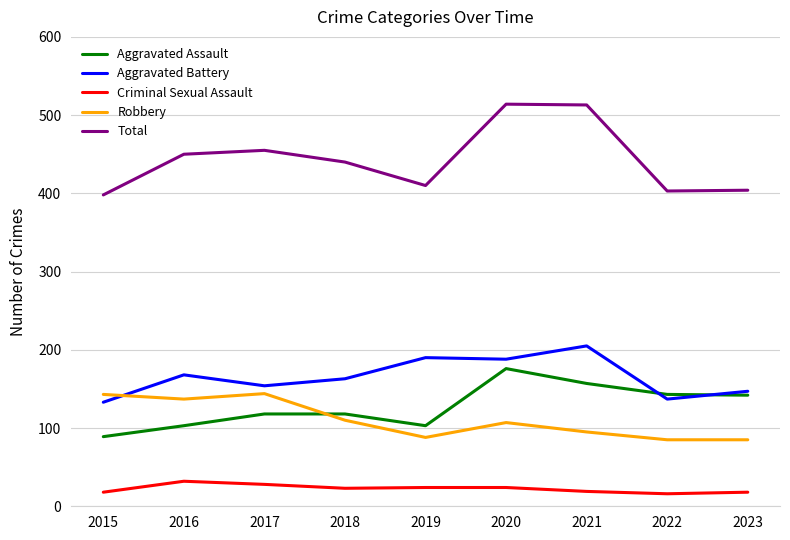

How many lines are shown in the chart?

5